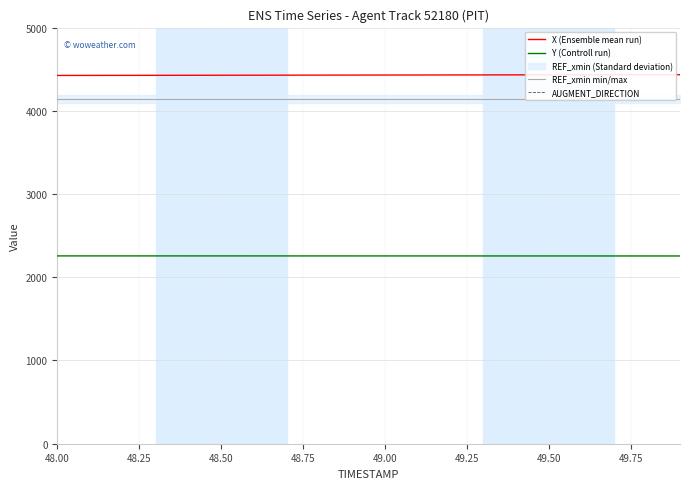

Reading left to right, what are all the values shown in this chart?

X (Ensemble mean run): 4425.1	4425.6	4426.1	4426.6	4427.1	4427.6	4428.1	4428.6	4429.1	4429.6	4430.1	4430.6	4431.1	4431.5	4432.0	4432.5	4432.9	4433.4	4433.8	4434.2
Y (Controll run): 2256.8	2256.8	2256.7	2256.7	2256.7	2256.7	2256.6	2256.6	2256.6	2256.5	2256.5	2256.4	2256.4	2256.3	2256.3	2256.2	2256.2	2256.1	2256.0	2255.9
REF_xmin min/max: 4140.0	4140.0	4140.0	4140.0	4140.0	4140.0	4140.0	4140.0	4140.0	4140.0	4140.0	4140.0	4140.0	4140.0	4140.0	4140.0	4140.0	4140.0	4140.0	4140.0
AUGMENT_DIRECTION: 1.0	1.0	1.0	1.0	1.0	1.0	1.0	1.0	1.0	1.0	1.0	1.0	1.0	1.0	1.0	1.0	1.0	1.0	1.0	1.0